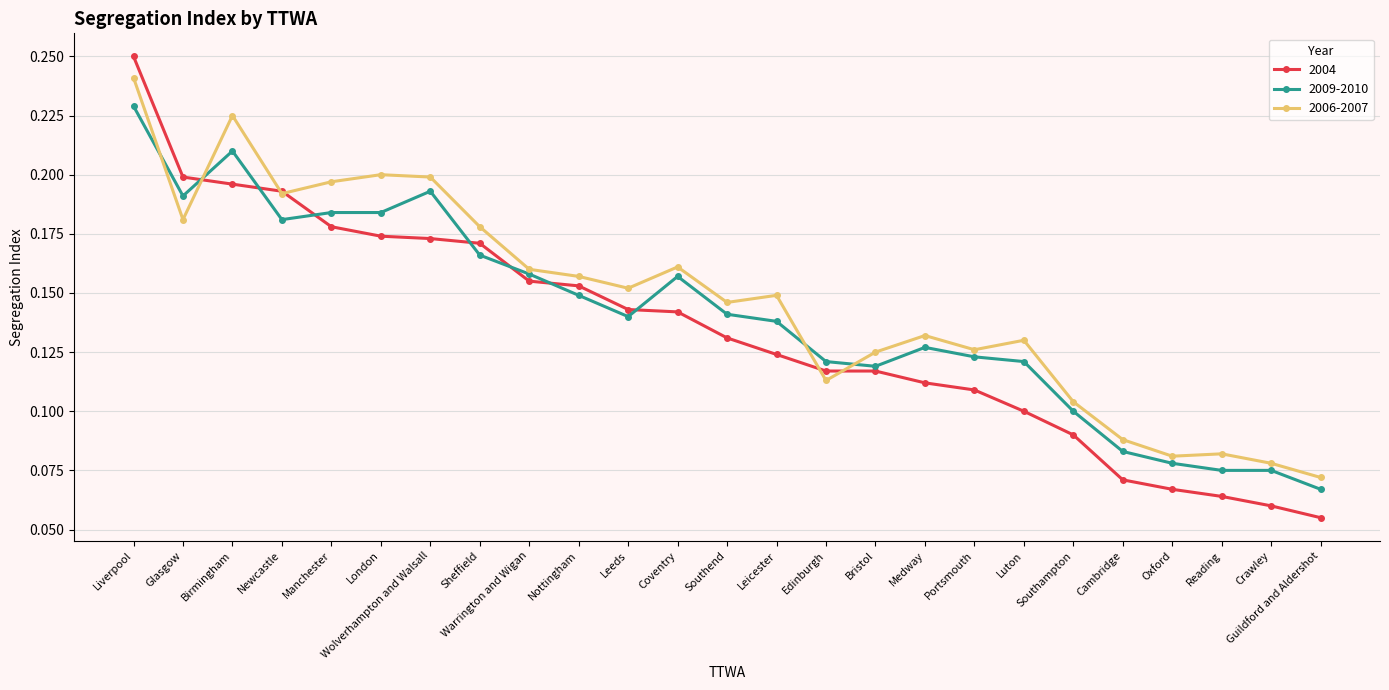

Which category has the lowest value across all series?

Guildford and Aldershot